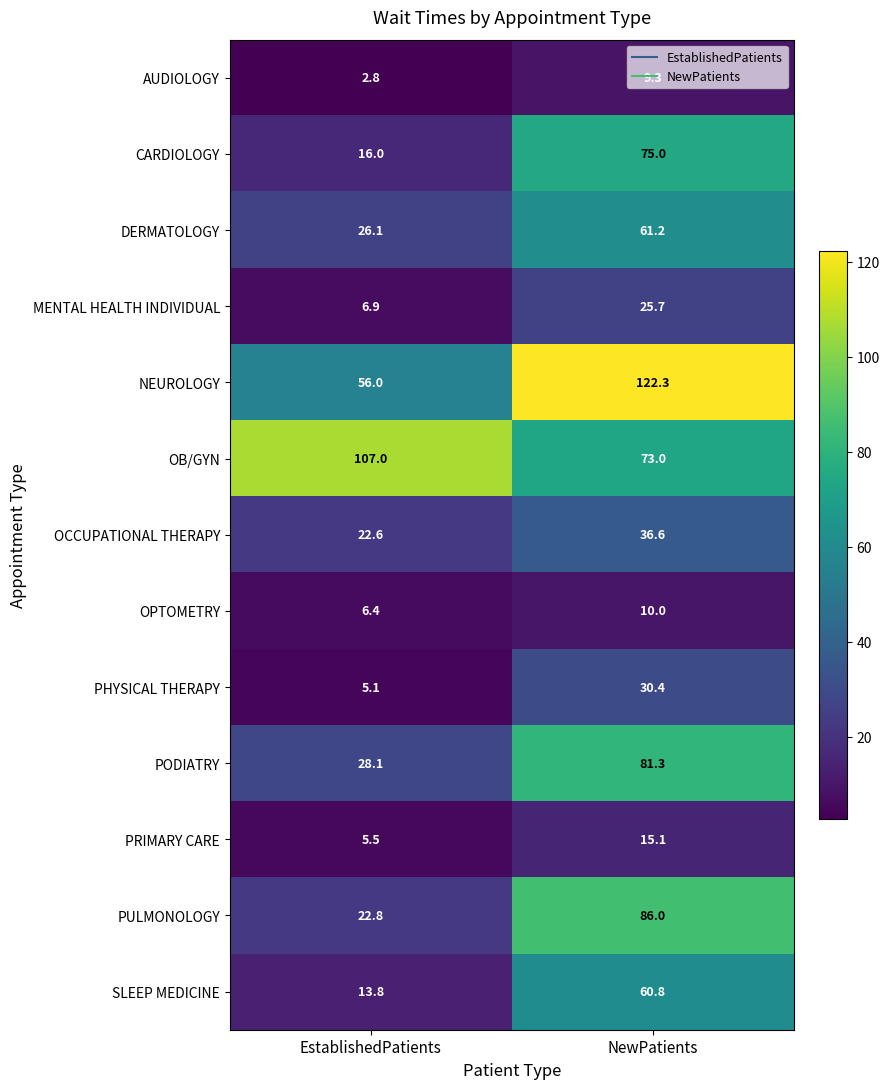

What is the sum of all AUDIOLOGY values?

12.1